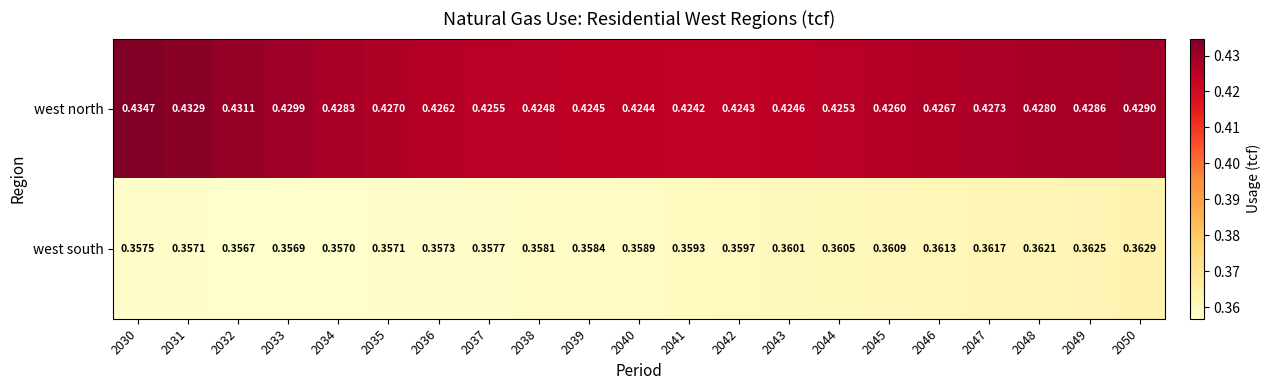

Is the value of west south at 2037 greater than the value of west north at 2050?

No